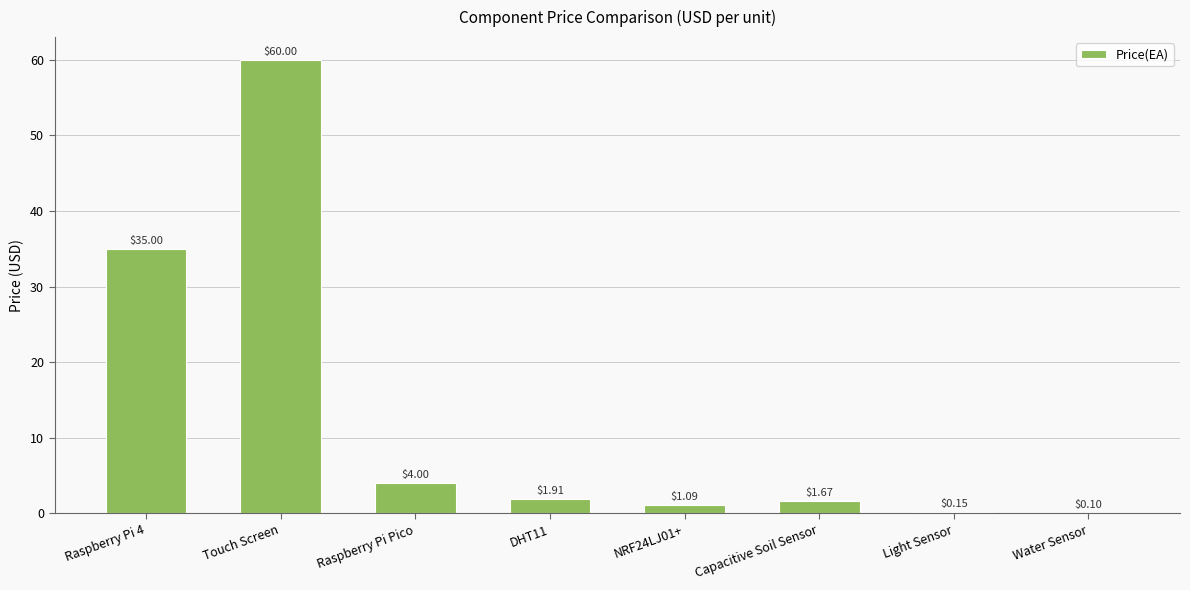

Which has a higher value, Light Sensor or Touch Screen?

Touch Screen